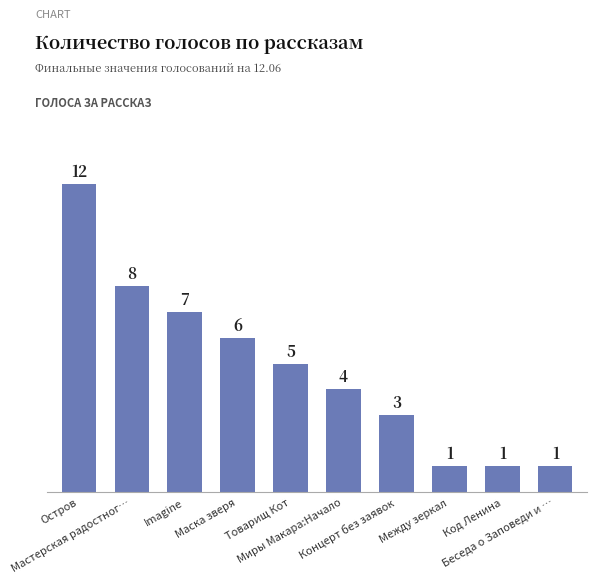

What is the maximum value shown in the chart?

12